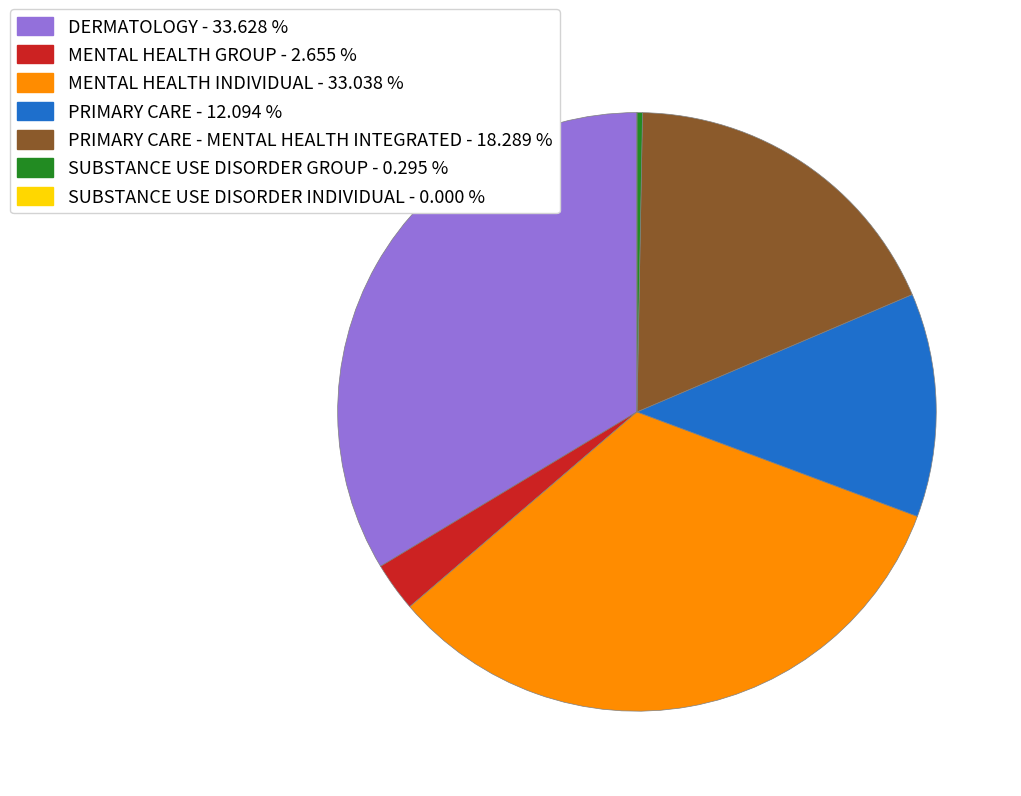

What is the largest slice in the pie chart?

DERMATOLOGY - 33.628 %